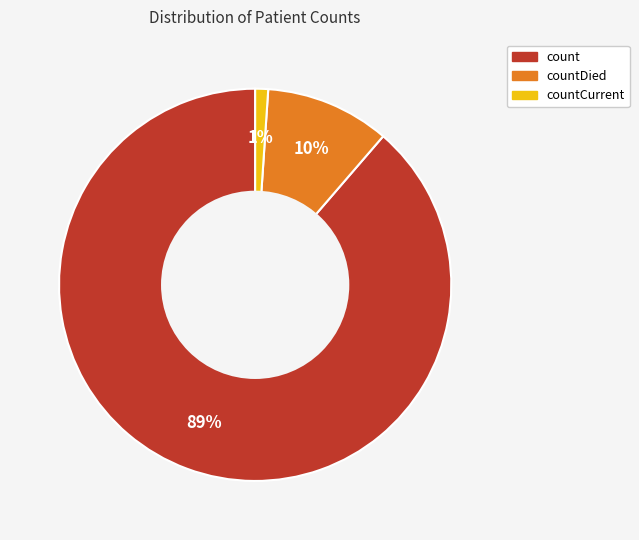

To the nearest percent, what is the difference between the largest and smallest slice percentages?

88%